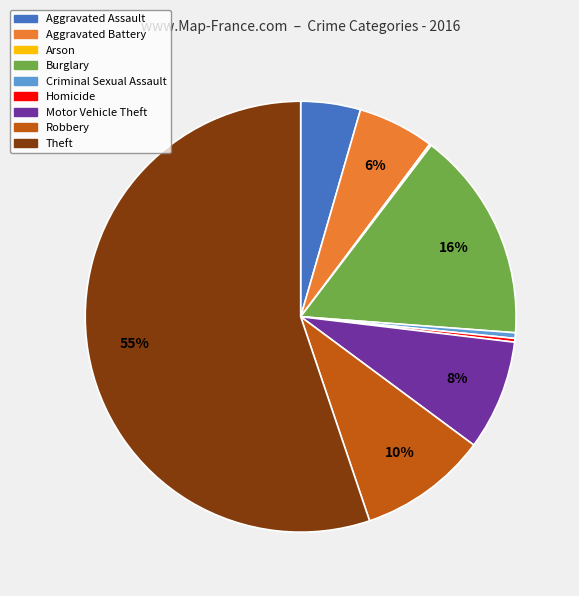

Is the sum of Homicide and Burglary greater than half?

No